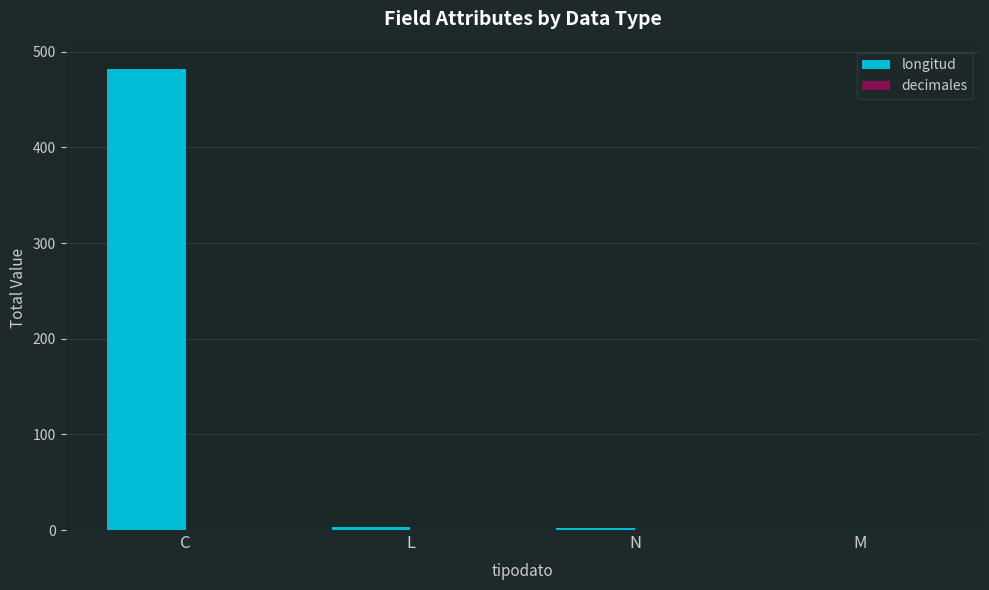

Count the number of categories in the chart.

4